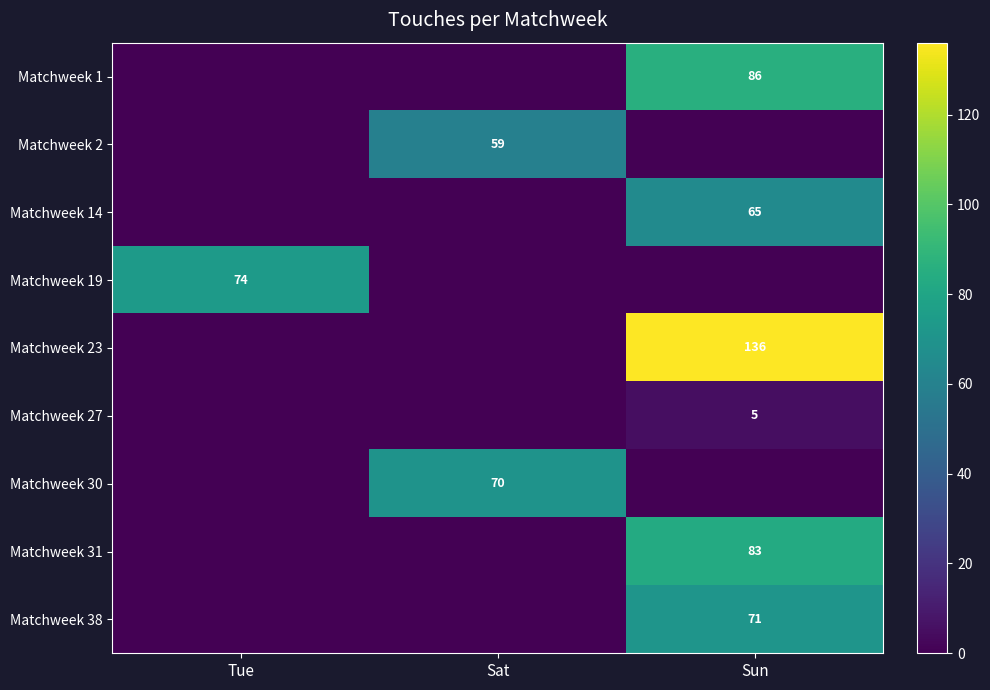

What is the total value across all series at Sun?

446